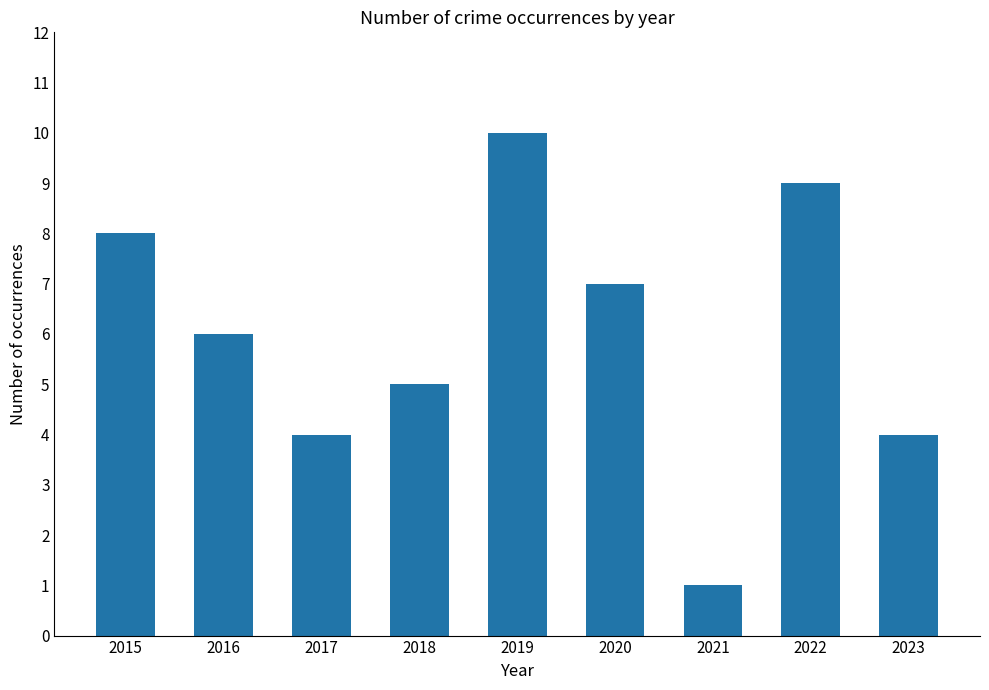

Reading right to left, list all the values displayed in this chart.

2023=4	2022=9	2021=1	2020=7	2019=10	2018=5	2017=4	2016=6	2015=8